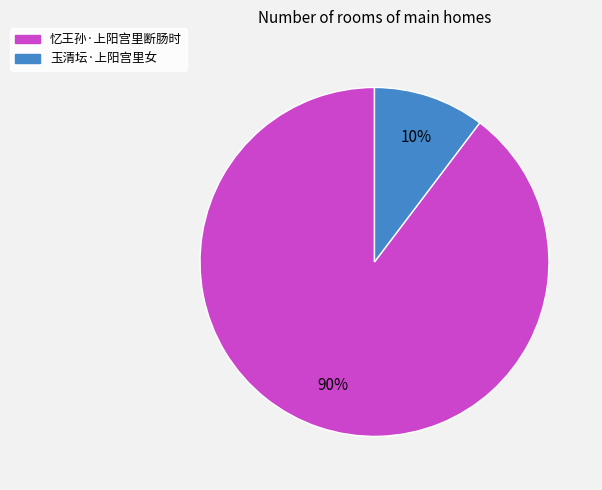

Which slice is the smallest?

玉清坛·上阳宫里女